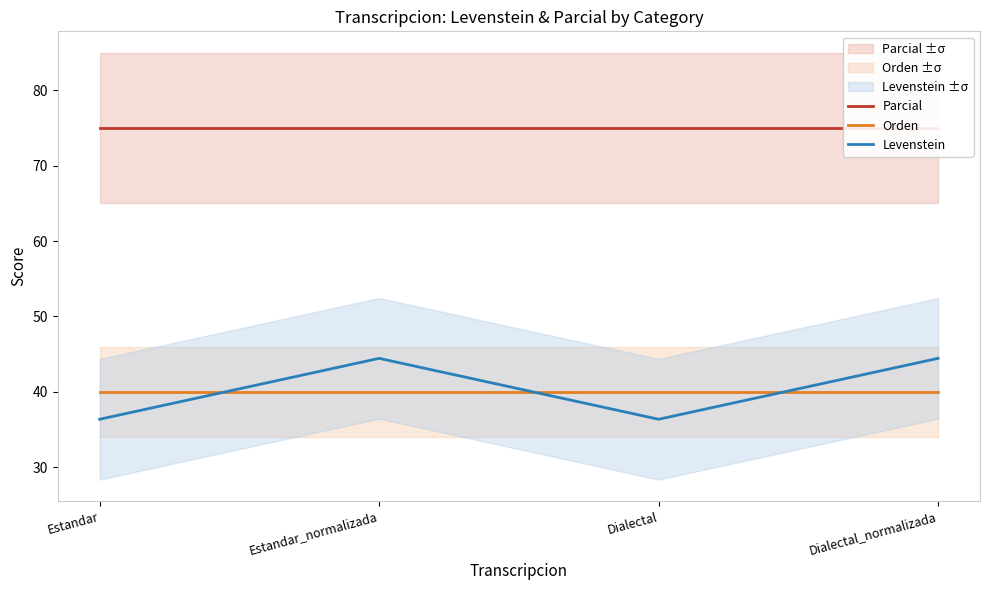

What is the approximate value of Parcial at Dialectal?

75.0